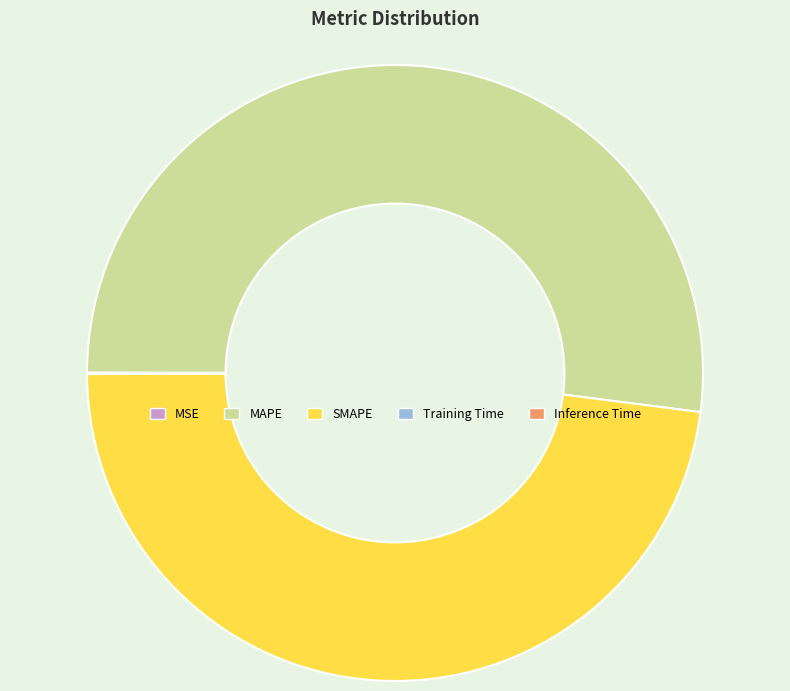

Which category accounts for the majority?

MAPE